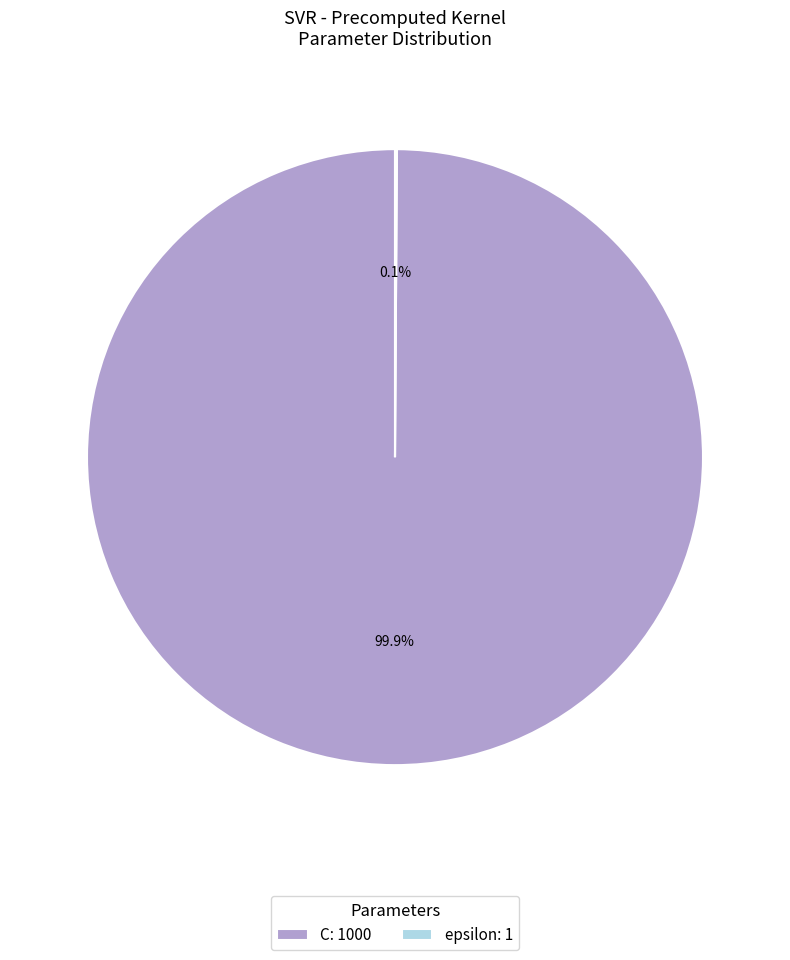

Is there a majority slice in this chart?

Yes